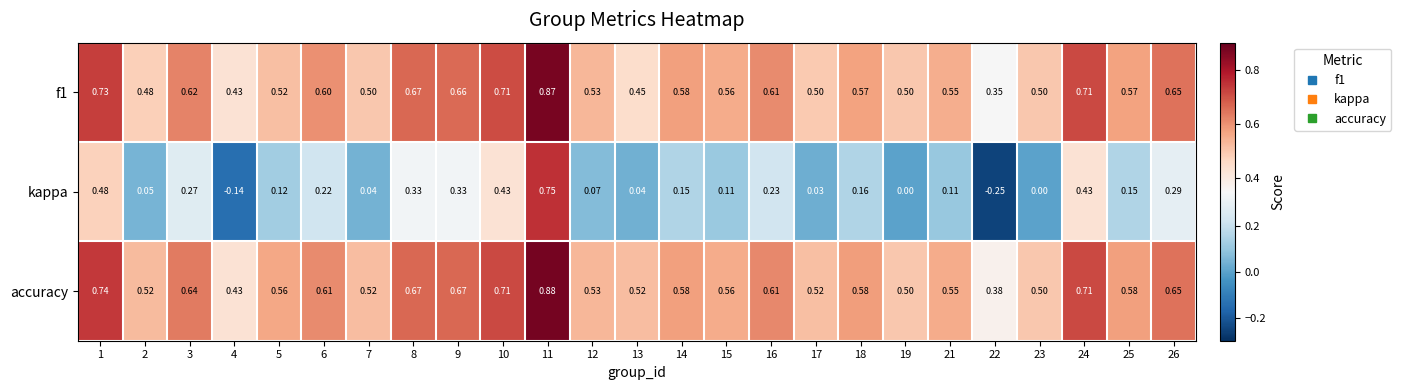

Which series has the largest total across all categories?

accuracy